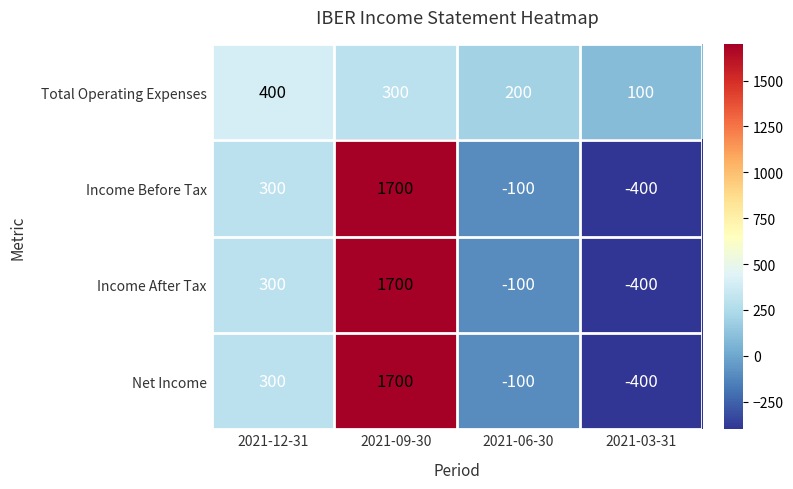

What is the difference between the Income Before Tax values at 2021-03-31 and 2021-12-31?

700